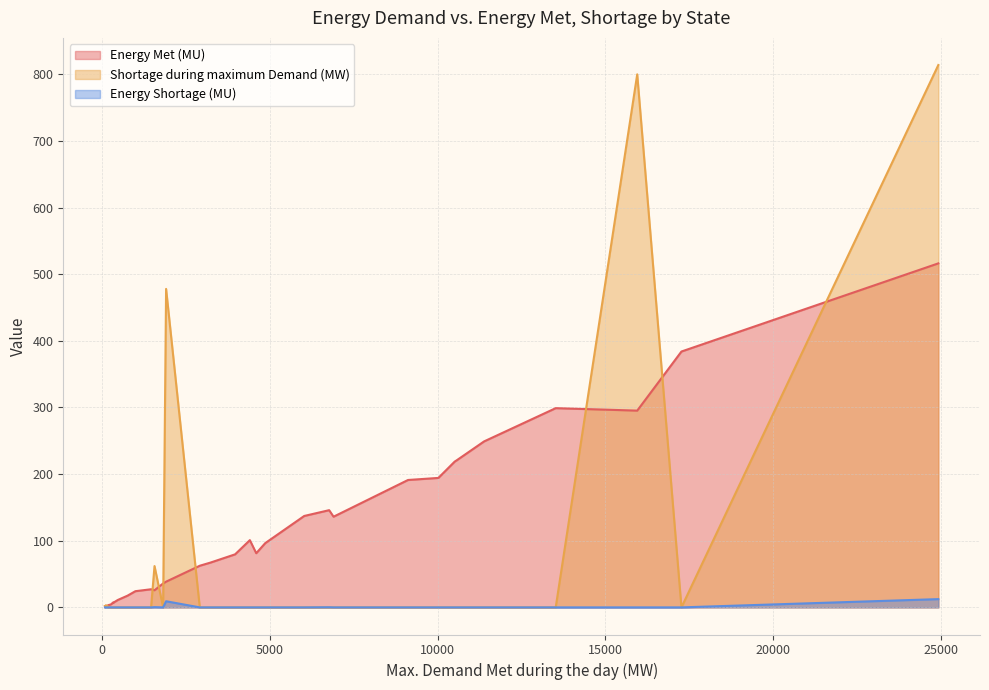

What is the maximum value shown in the chart?

814.0